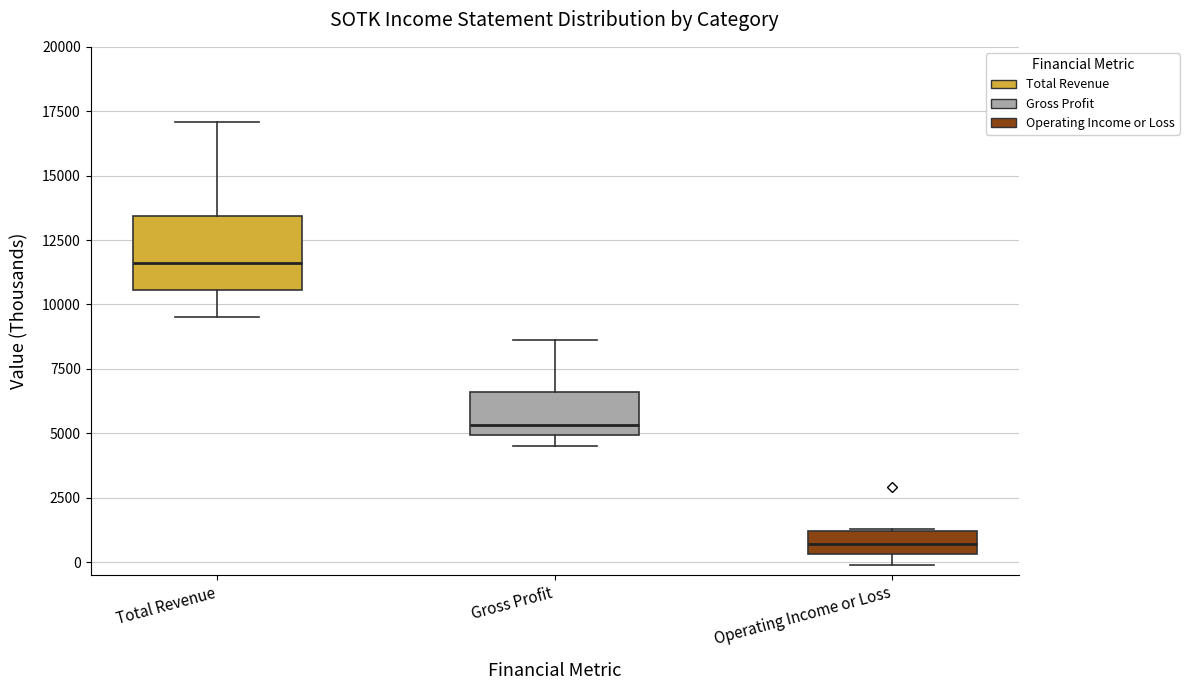

Which box's median line is the highest?

Total Revenue